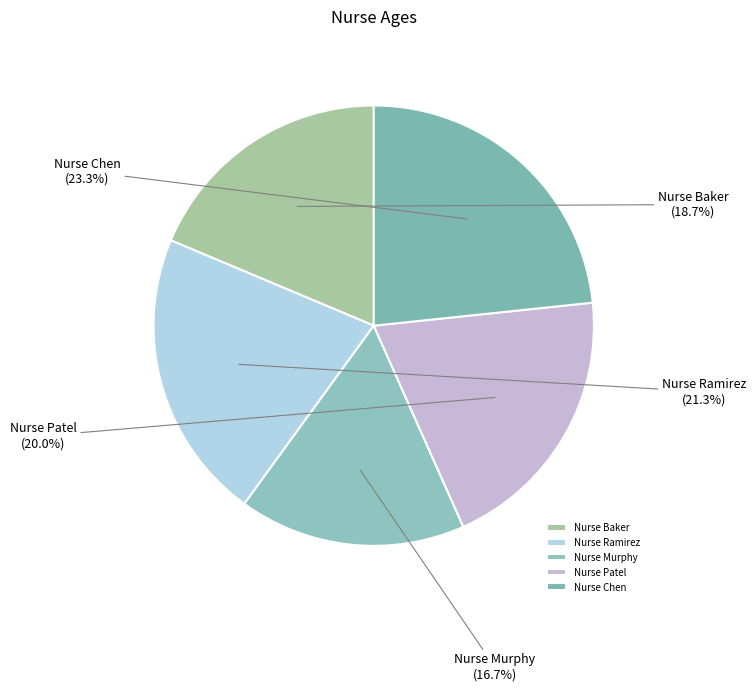

What is the ratio of the value at Nurse Baker to the value at Nurse Patel?

0.9